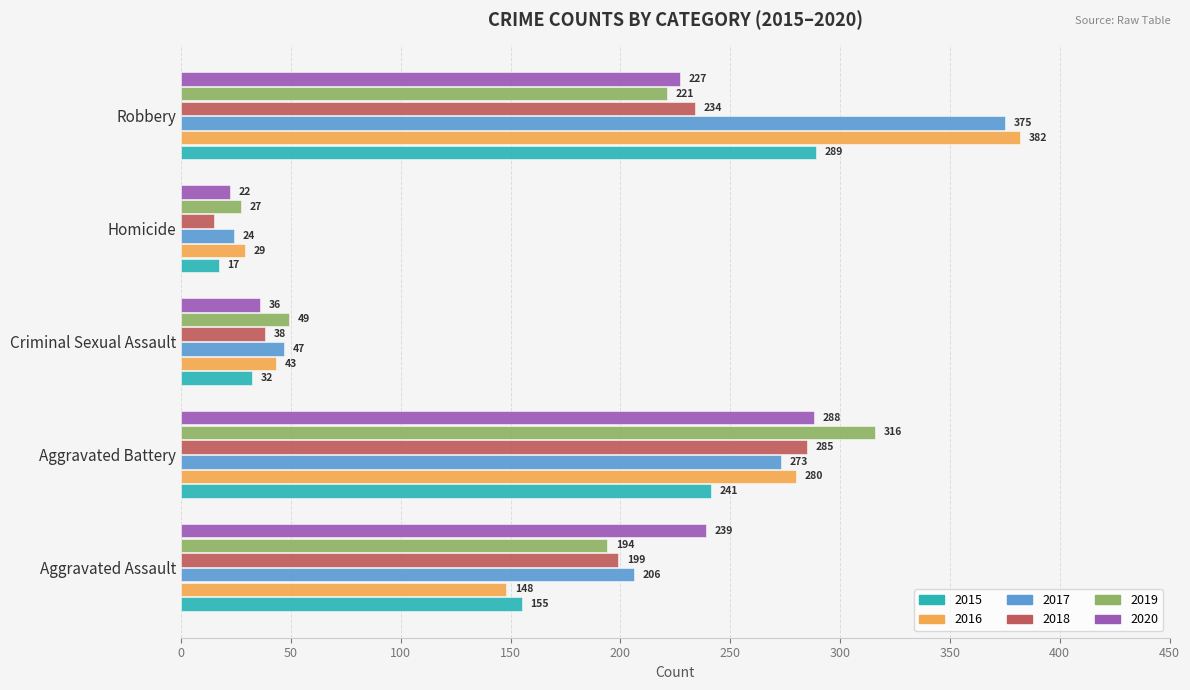

At which category is the sum across all series the highest?

Robbery